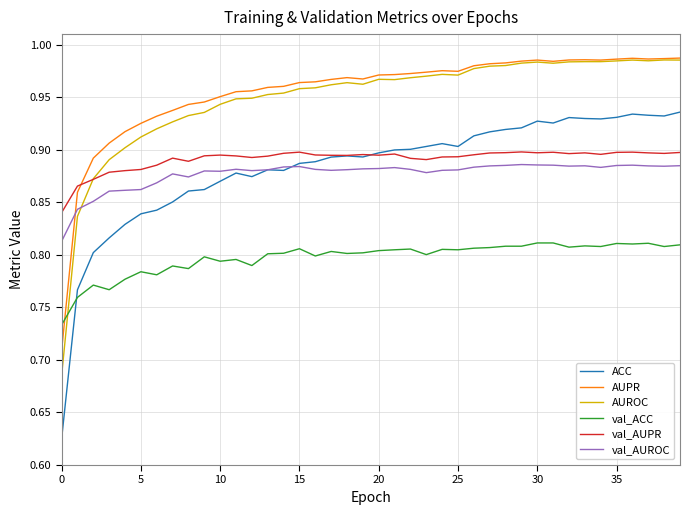

Which series ends up on top after the final intersection of ACC and val_AUPR?

ACC